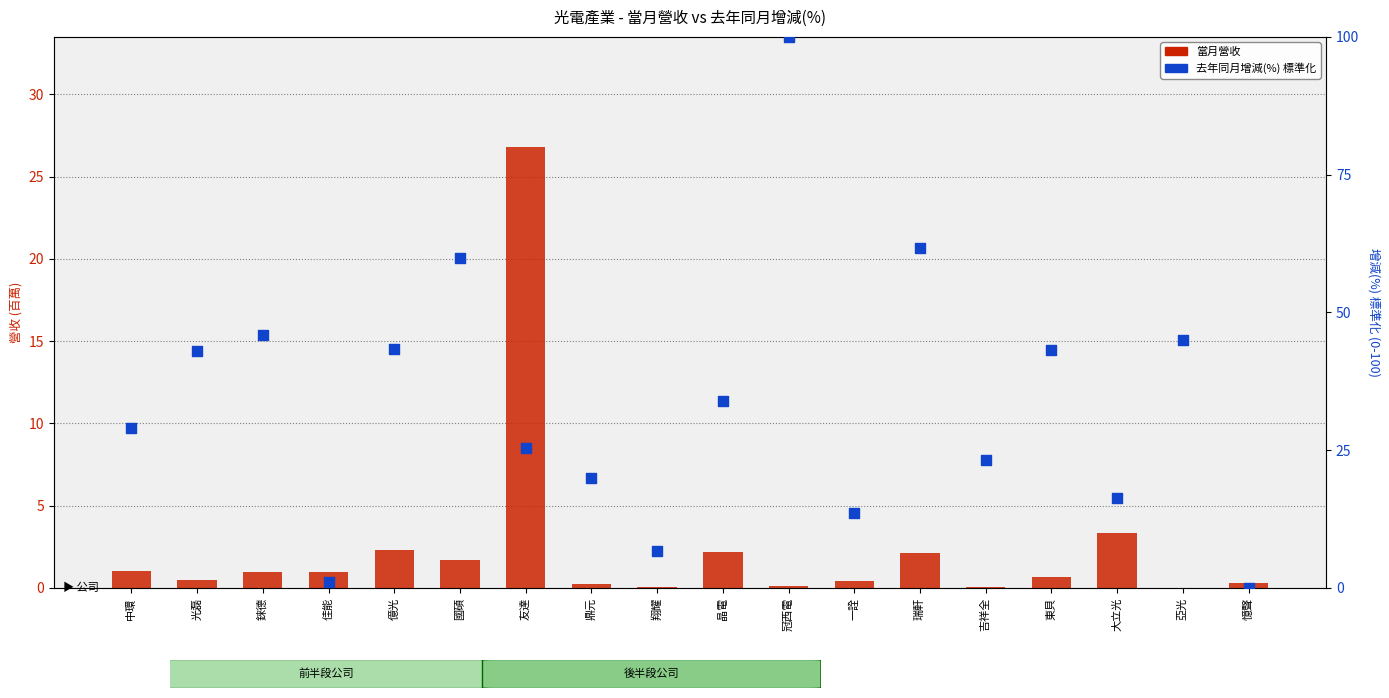

Which series has the largest Y range (max minus min)?

去年同月增減(%) 標準化